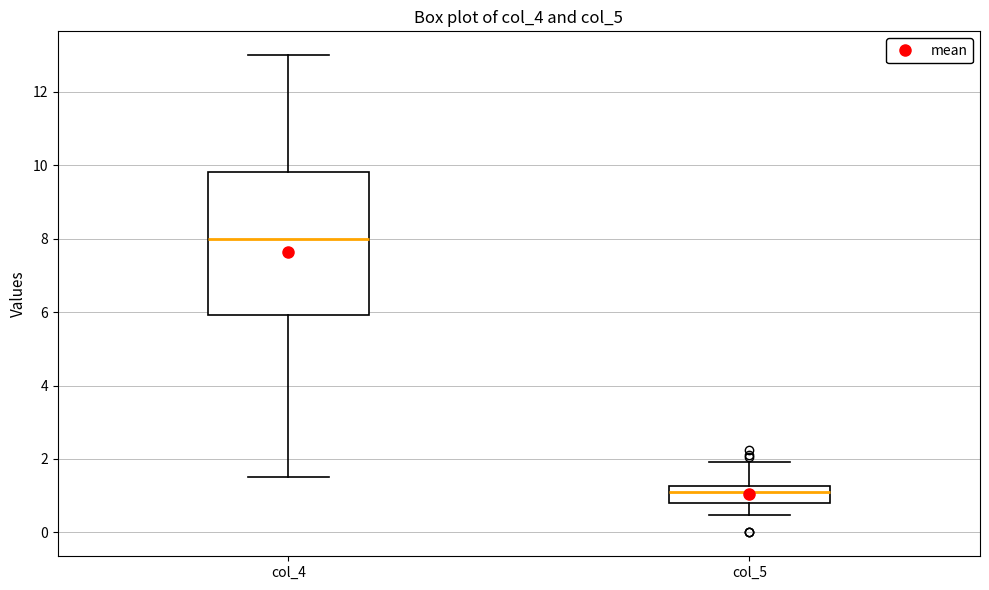

Reading left to right, read every box against the y-axis: the position of its median line, the range the box covers, and the ends of its whiskers. The values are not printed on the chart, so give them approximately, as read against the axis.

col_4: median 8.0, box 6.0 to 9.8, whiskers 1.6 to 13.0
col_5: median 1.0, box 0.8 to 1.2, whiskers 0.4 to 2.0